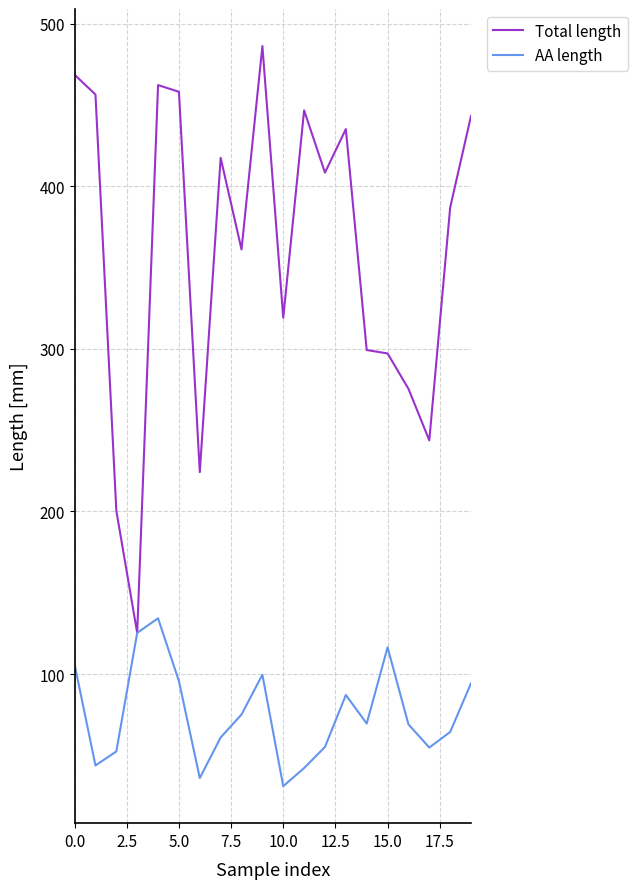

What is the maximum value for AA length?

134.3